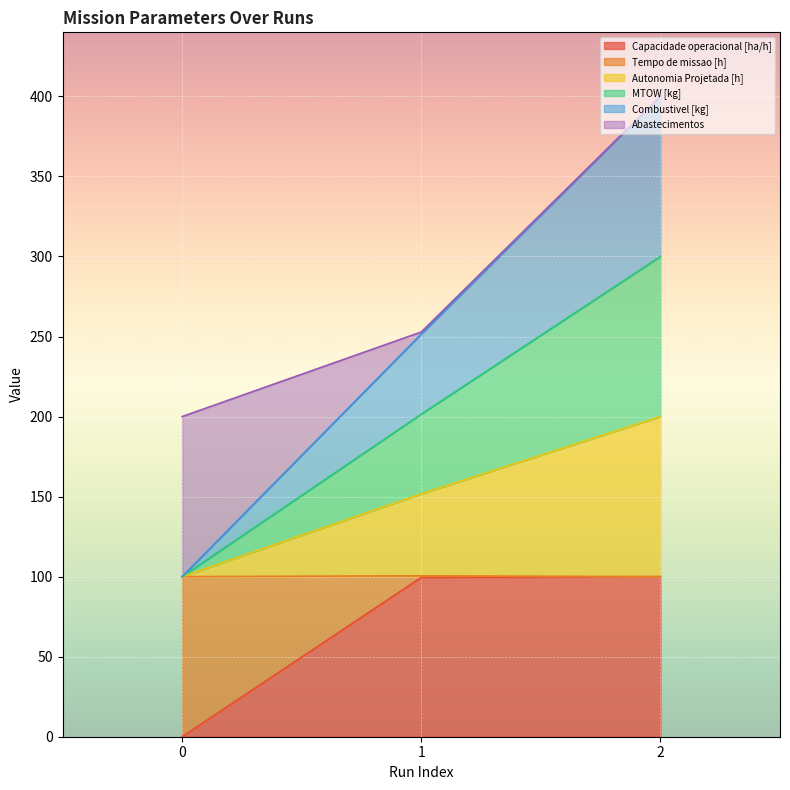

How many lines are shown in the chart?

6